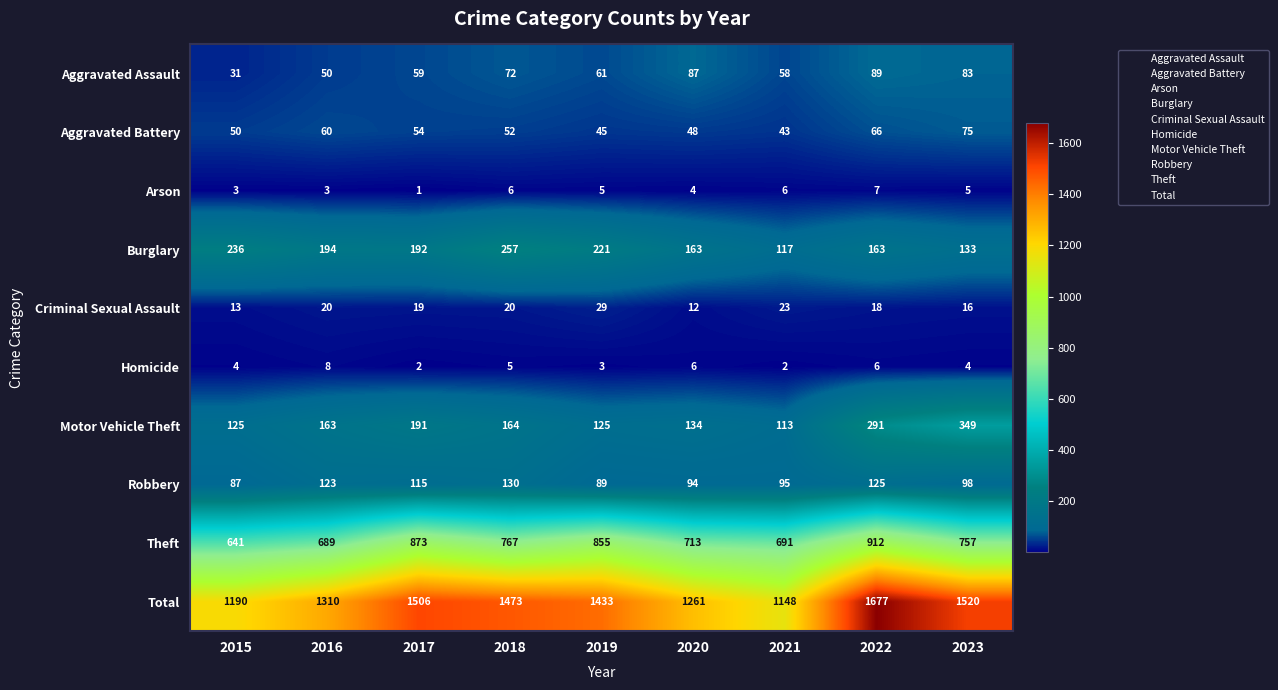

List the series in order of their peak value, lowest first.

Arson, Homicide, Criminal Sexual Assault, Aggravated Battery, Aggravated Assault, Robbery, Burglary, Motor Vehicle Theft, Theft, Total